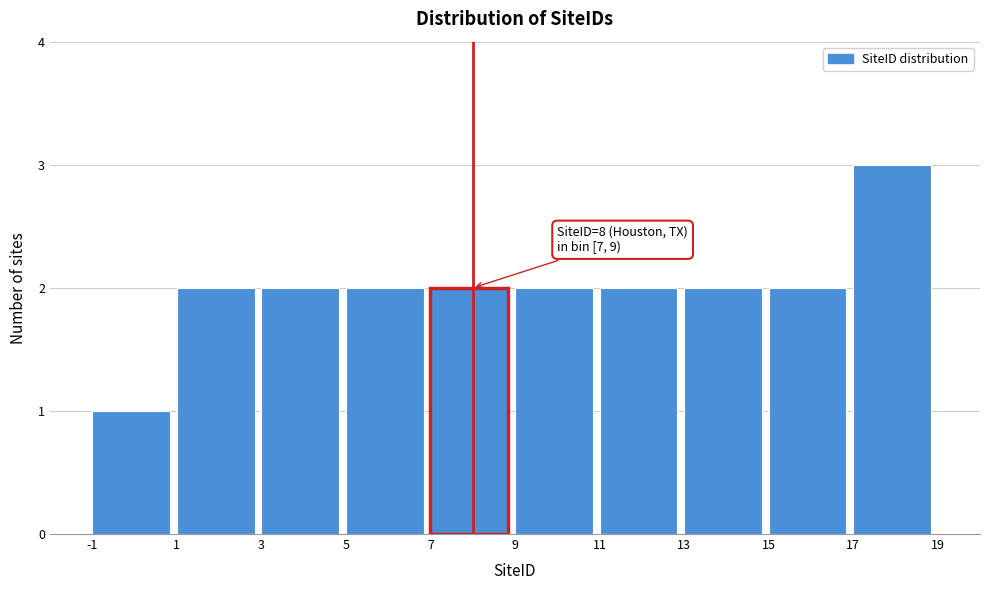

Which range on the x-axis has the tallest bar?

17 to 19